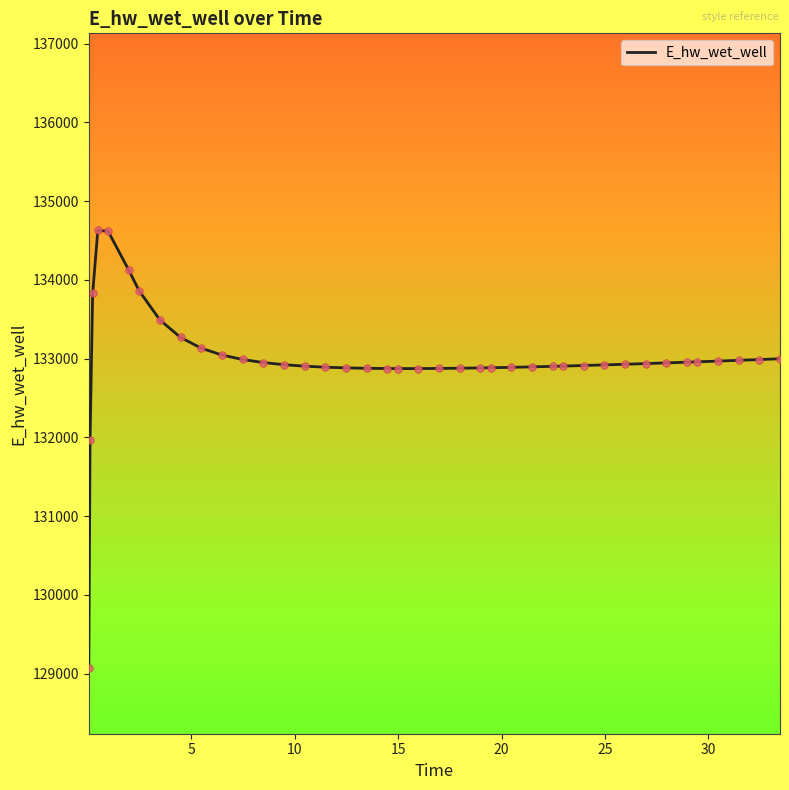

What is the difference between the maximum and minimum values?

5557.9